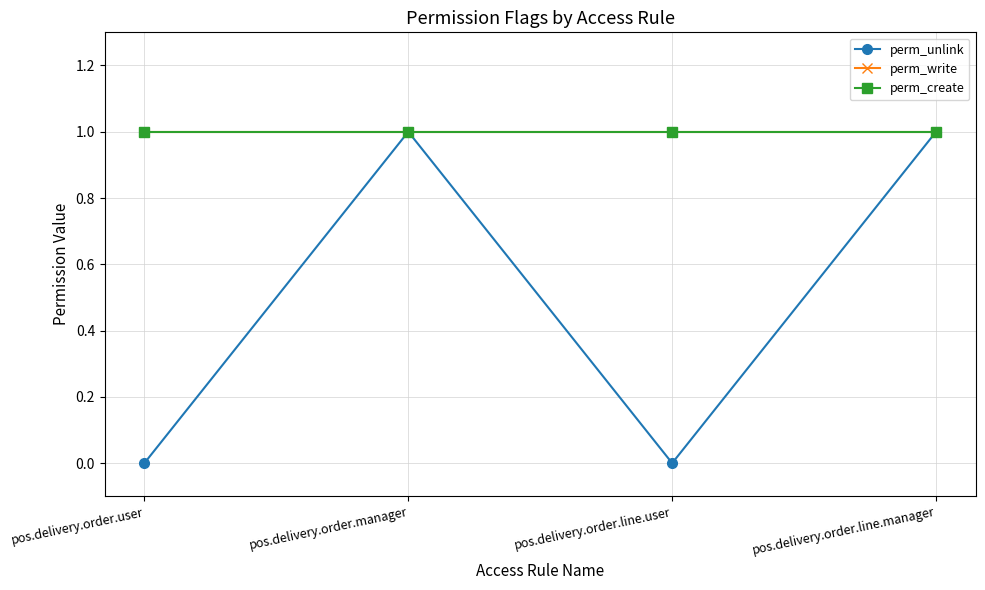

At which category is the sum across all series the highest?

pos.delivery.order.manager